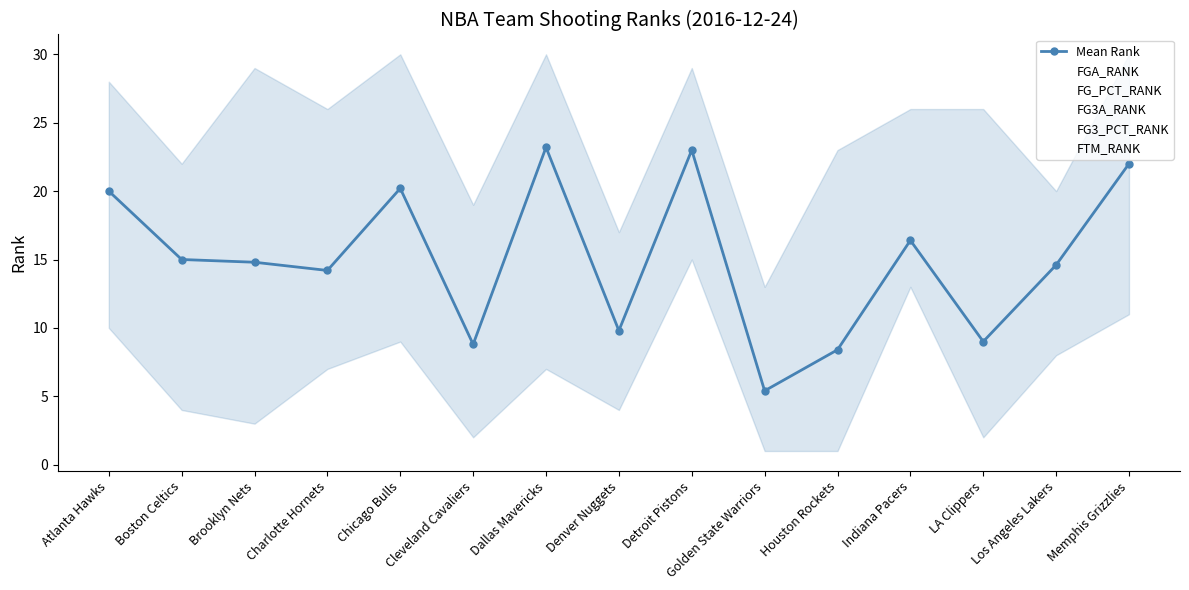

True or false: FG_PCT_RANK and FGA_RANK intersect in this chart.

True